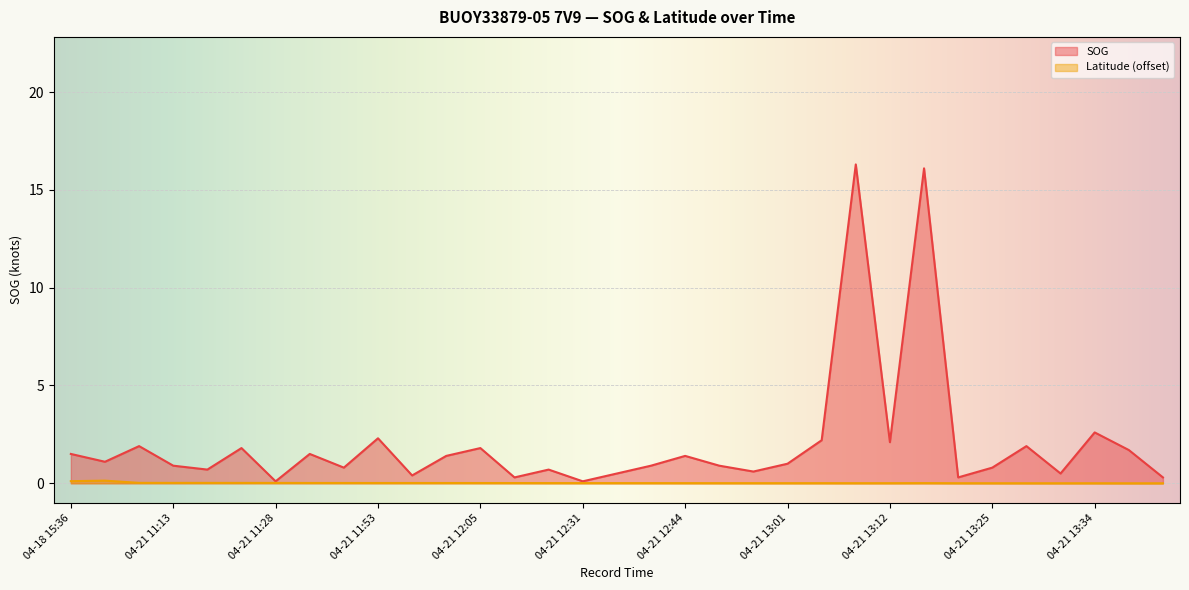

Reading right to left, what are all the values shown in this chart?

SOG: 0.3	1.7	2.6	0.5	1.9	0.8	0.3	16.1	2.1	16.3	2.2	1.0	0.6	0.9	1.4	0.9	0.5	0.1	0.7	0.3	1.8	1.4	0.4	2.3	0.8	1.5	0.1	1.8	0.7	0.9	1.9	1.1	1.5
Latitude: 0.0	0.0	0.0	0.0	0.0	0.0	0.0	0.0	0.0	0.0	0.0	0.0	0.0	0.0	0.0	0.0	0.0	0.0	0.0	0.0	0.0	0.0	0.0	0.0	0.0	0.0	0.0	0.0	0.0	0.0	0.0	0.1	0.1